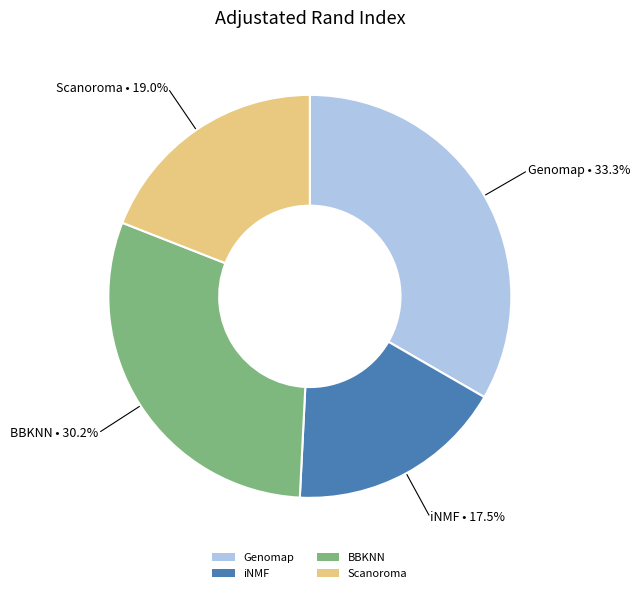

Which category has the biggest portion of the pie?

Genomap